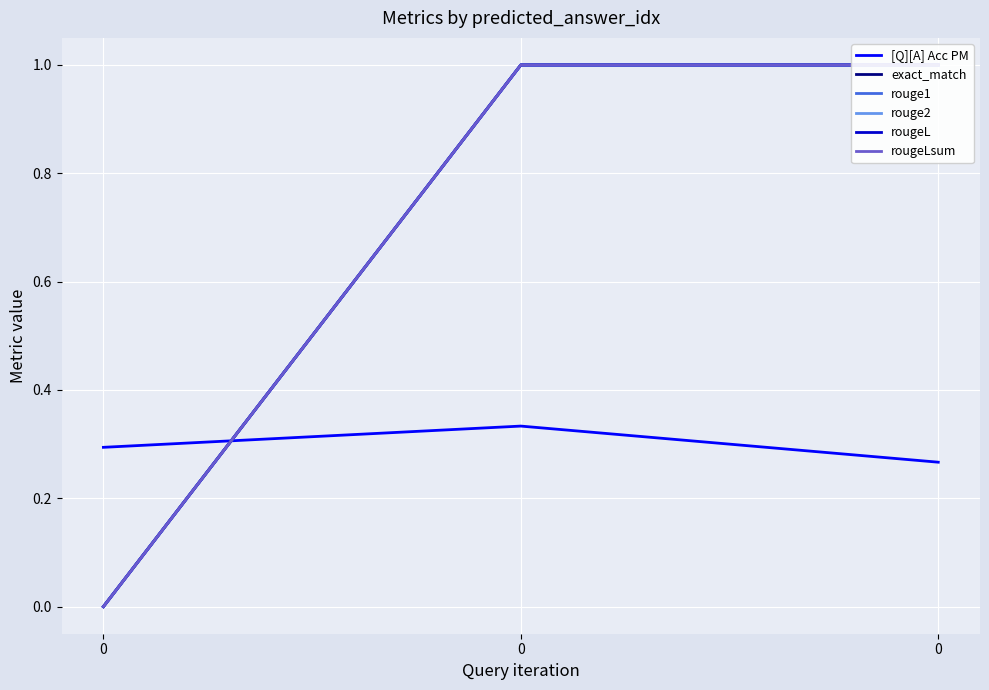

What is the difference between the maximum and minimum values in the rouge1 series?

1.0